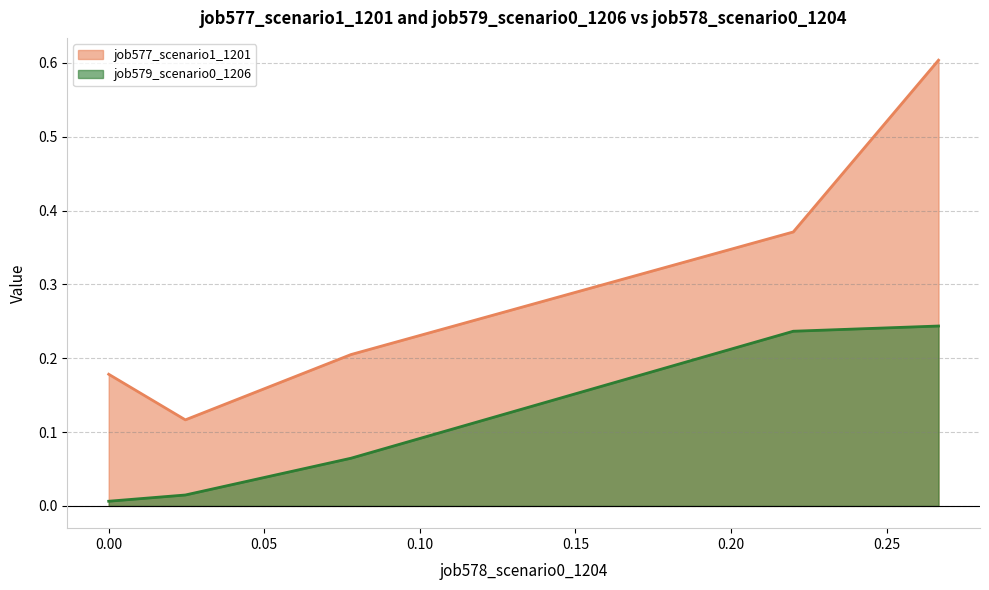

What is the difference between the second highest and second lowest values in the job577_scenario1_1201 series?

0.2